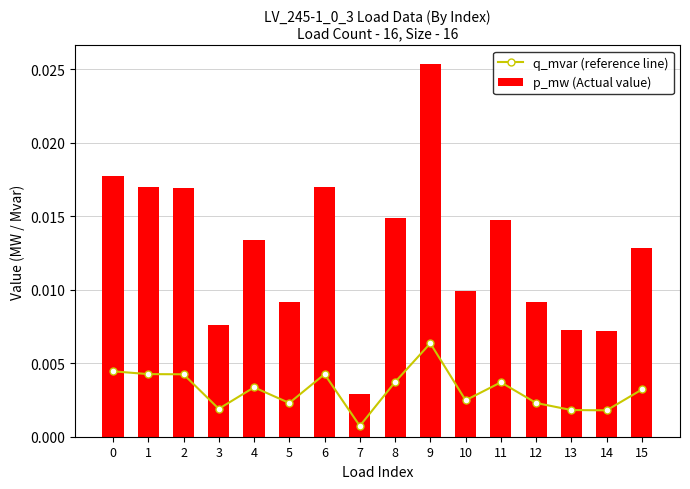

List the series in order of their peak value, lowest first.

q_mvar (reference line), p_mw (Actual value)